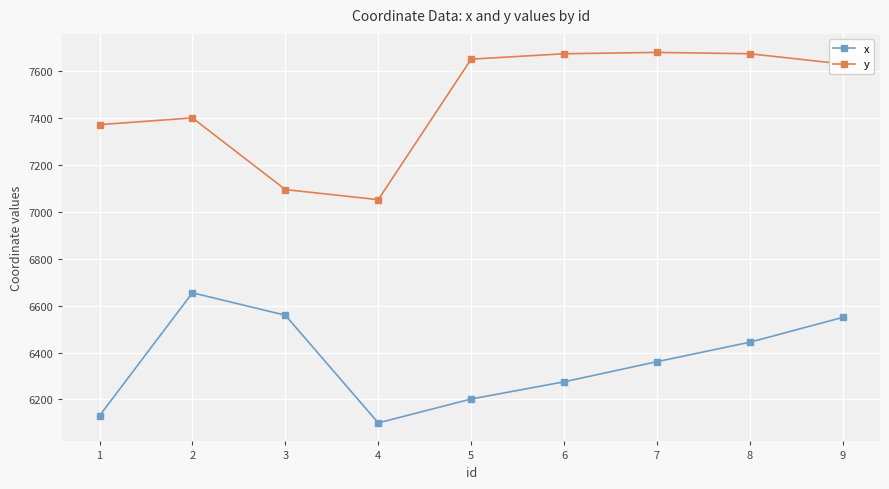

List the series in order of their peak value, lowest first.

x, y